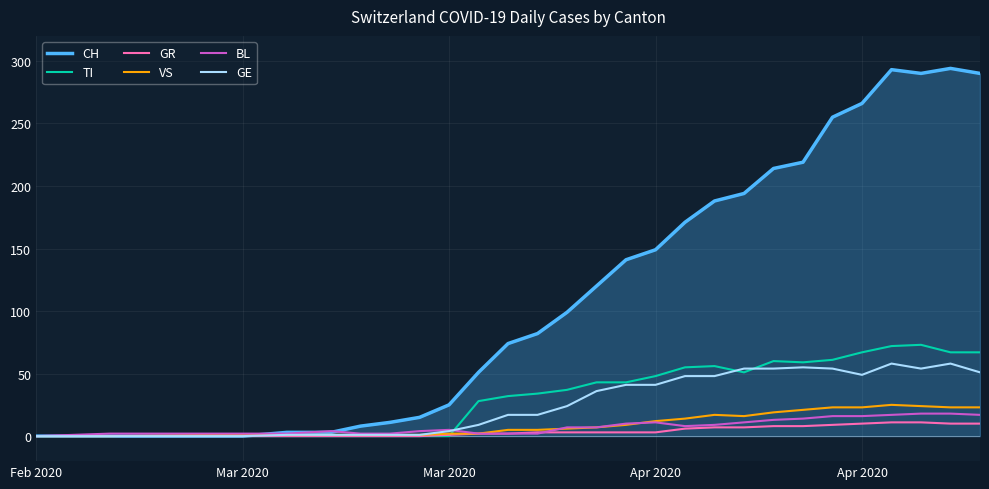

Which series has the largest total across all categories?

CH